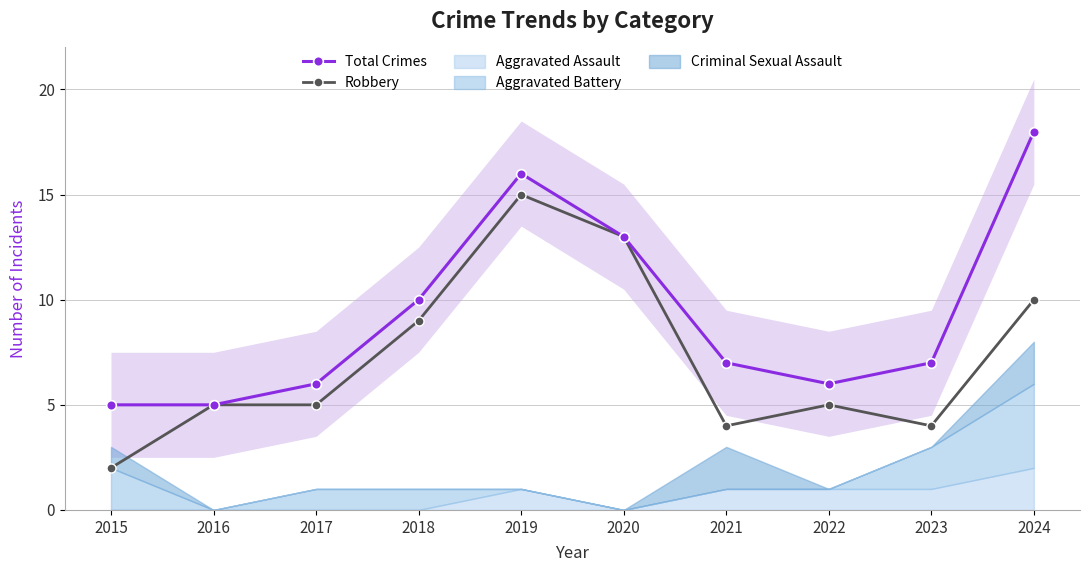

Reading right to left, extract all data points from this chart.

Total Crimes: 2024=18	2023=7	2022=6	2021=7	2020=13	2019=16	2018=10	2017=6	2016=5	2015=5
Robbery: 2024=10	2023=4	2022=5	2021=4	2020=13	2019=15	2018=9	2017=5	2016=5	2015=2